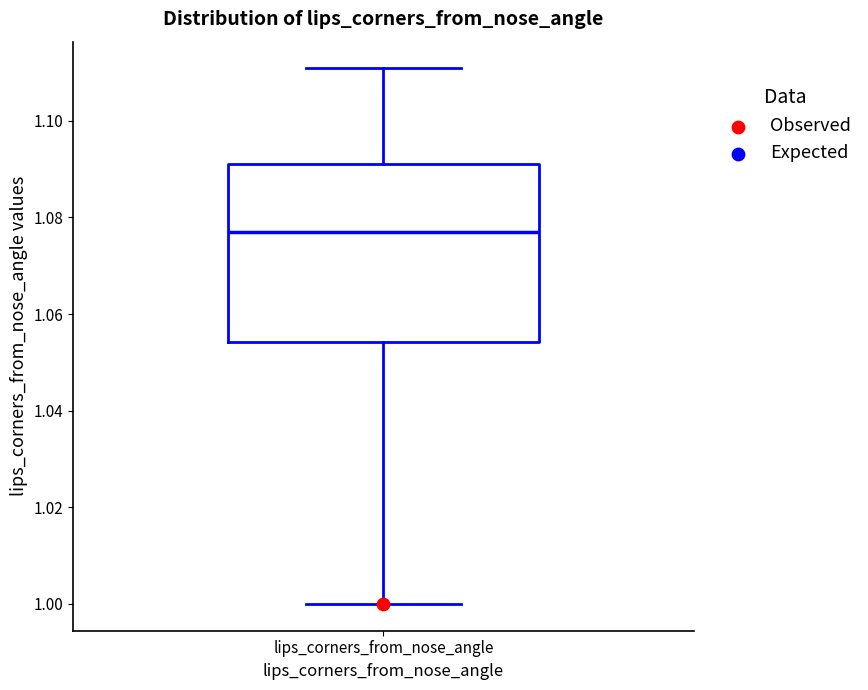

Where does the upper whisker of the box for lips_corners_from_nose_angle end on the y-axis? The values are not printed on the chart, so give them approximately, as read against the axis.

1.110